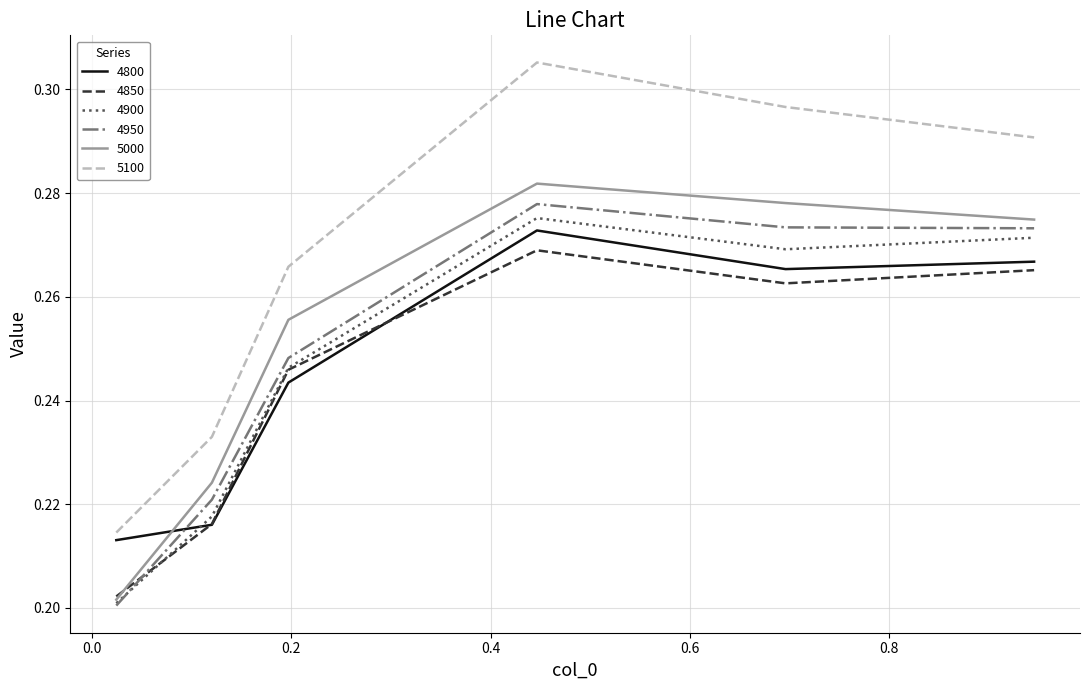

Which series has the largest total across all categories?

5100